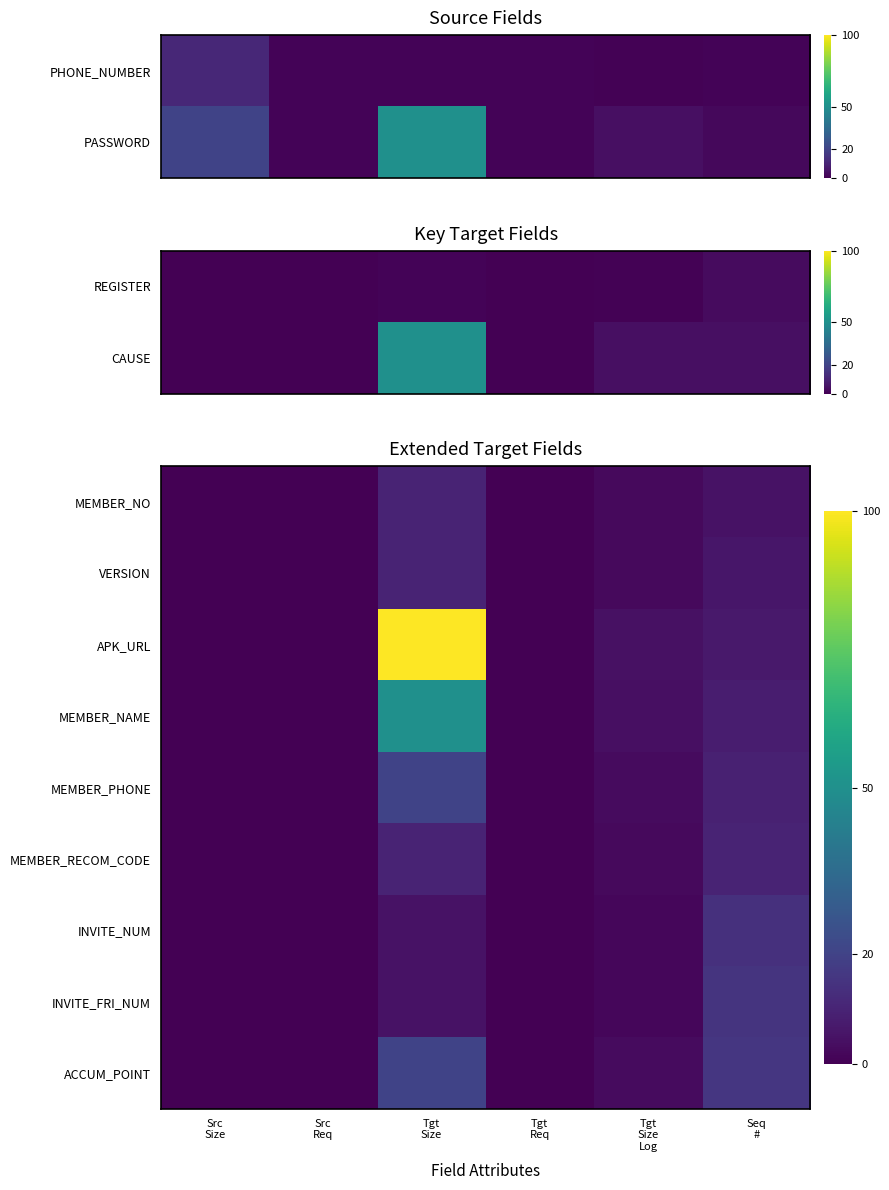

Is it true that MEMBER_NAME equals 0.0 at Src Size?

True